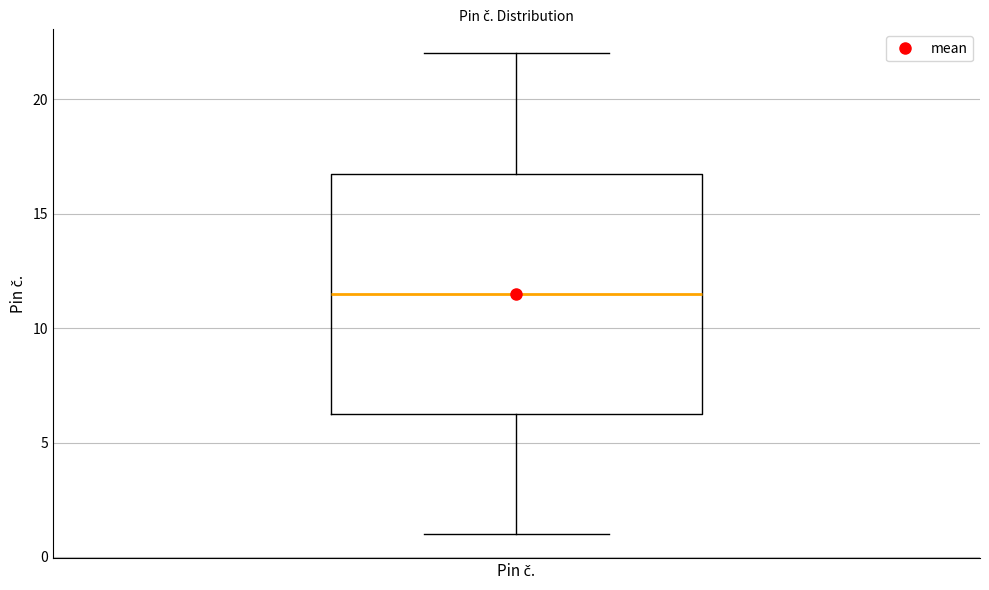

Where does the lower whisker of the box for Pin č. end on the y-axis? The values are not printed on the chart, so give them approximately, as read against the axis.

1.0